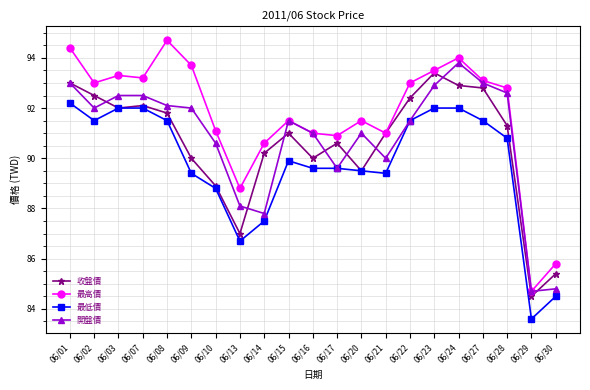

What is the difference between the 開盤價 values at 06/28 and 06/24?

1.2